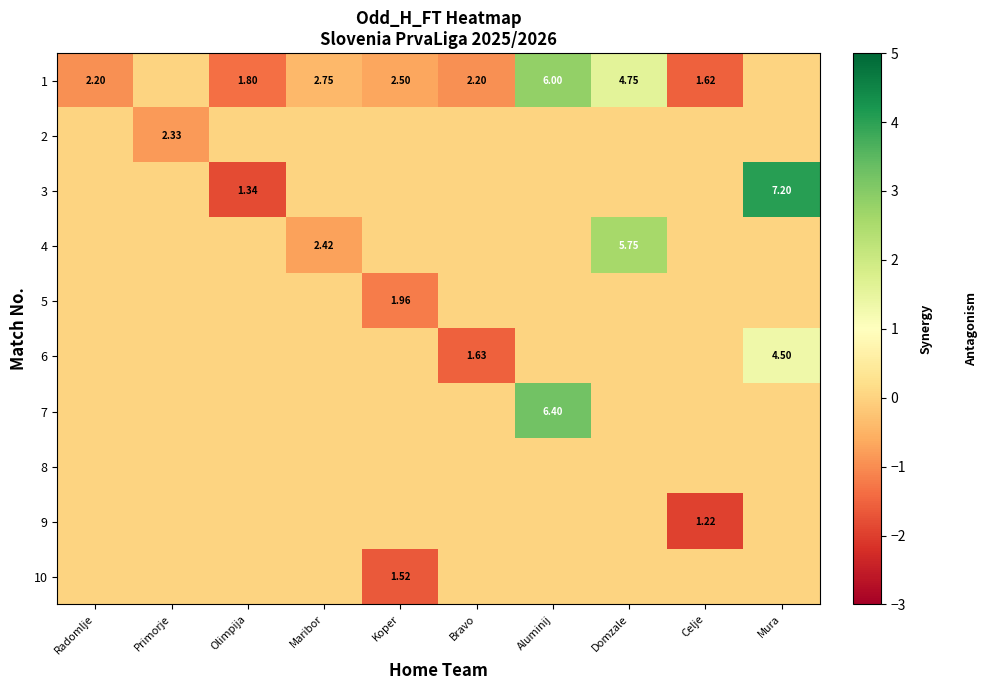

How many values in the 1 series exceed 0?

2